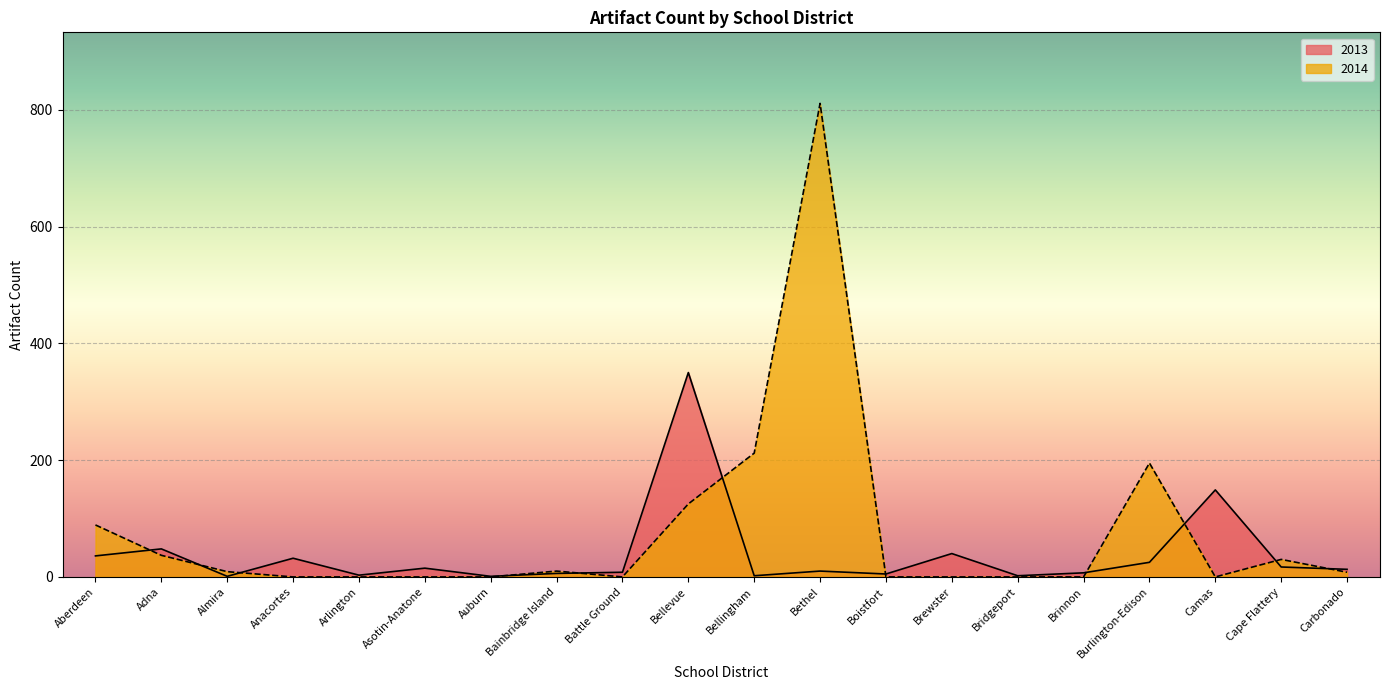

How many values in the 2014 series are below 8?

10